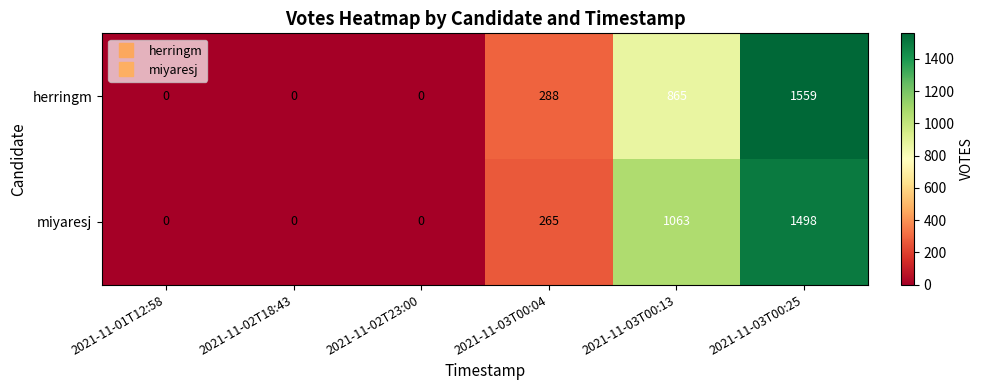

List the series in order of their peak value, highest first.

herringm, miyaresj